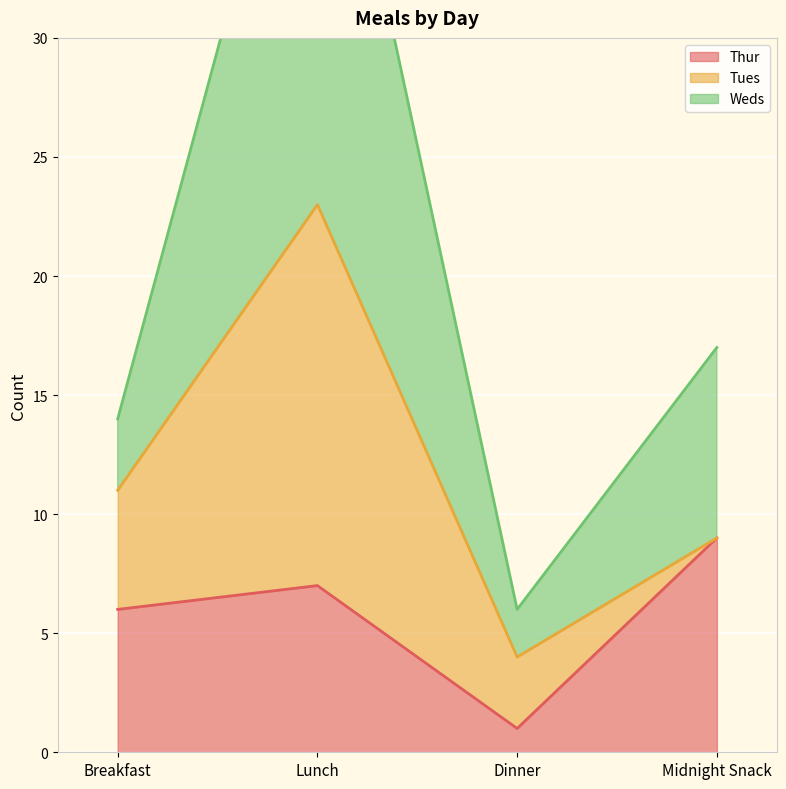

Where is Thur nearest to the value 5?

Breakfast